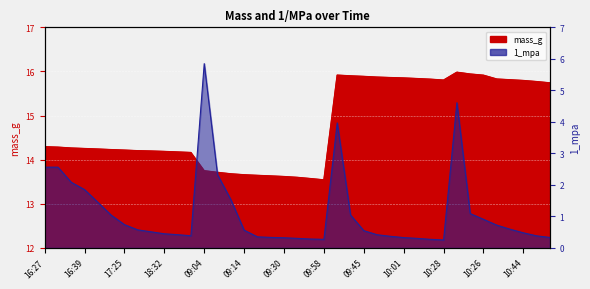

Reading right to left, list all the values displayed in this chart.

mass_g: 15.7	15.8	15.8	15.8	15.8	15.9	15.9	16.0	15.8	15.8	15.8	15.9	15.9	15.9	15.9	15.9	15.9	13.5	13.6	13.6	13.6	13.6	13.6	13.7	13.7	13.7	13.7	14.2	14.2	14.2	14.2	14.2	14.2	14.2	14.2	14.3	14.3	14.3	14.3
1_mpa: 0.3	0.4	0.5	0.6	0.7	0.9	1.1	4.6	0.3	0.3	0.3	0.3	0.4	0.4	0.5	1.0	4.0	0.3	0.3	0.3	0.3	0.3	0.4	0.6	1.5	2.3	5.8	0.4	0.4	0.5	0.5	0.6	0.7	1.0	1.4	1.9	2.1	2.6	2.6